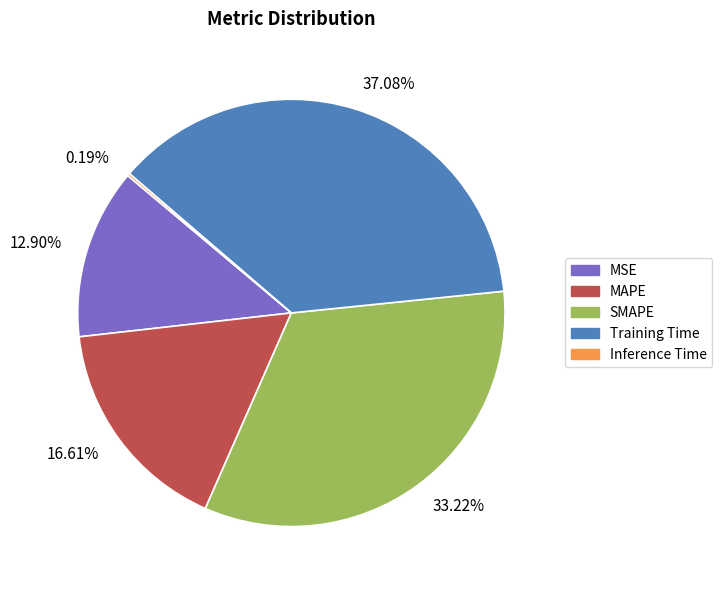

Is there any slice that represents more than half of the pie?

No